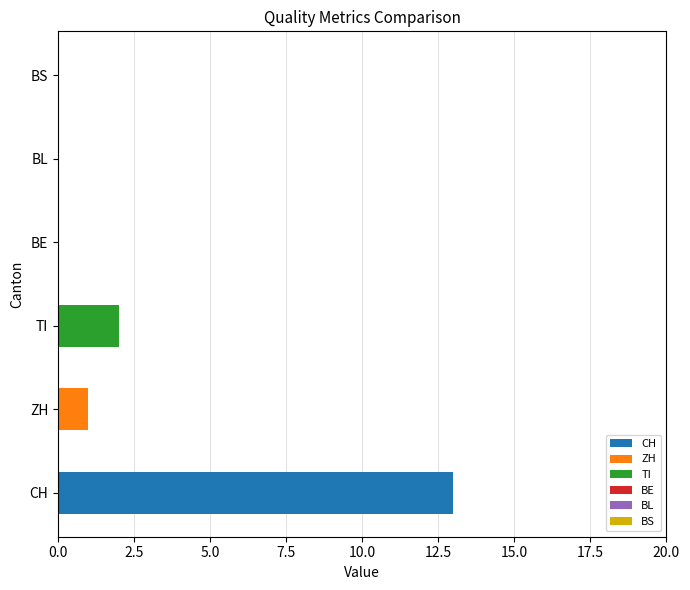

True or false: BE has a value of 0 at 2020-06-18.

True